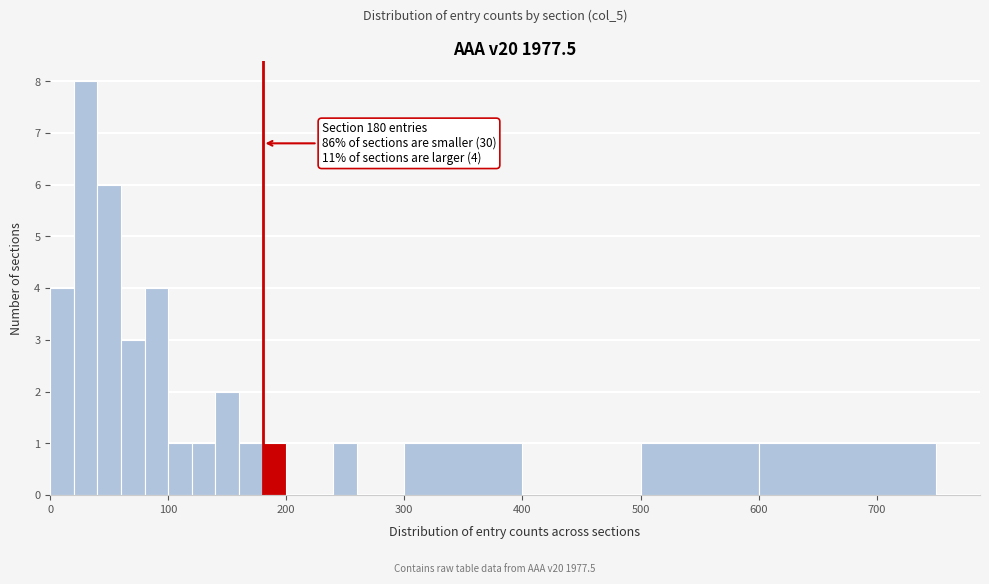

Read against the x-axis, roughly where is the centre of the tallest bar?

30